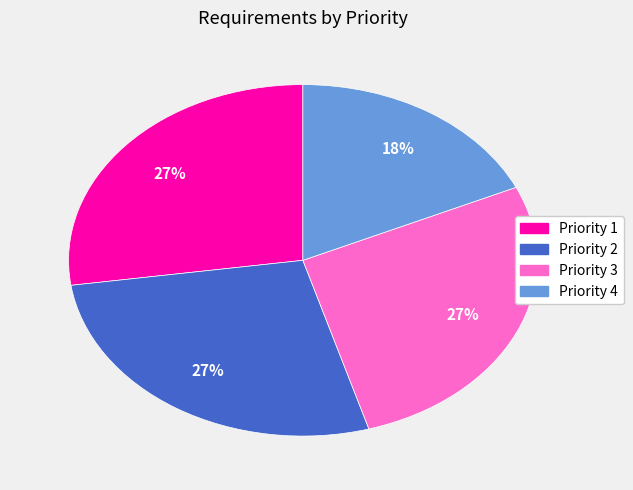

Is there a majority slice in this chart?

No